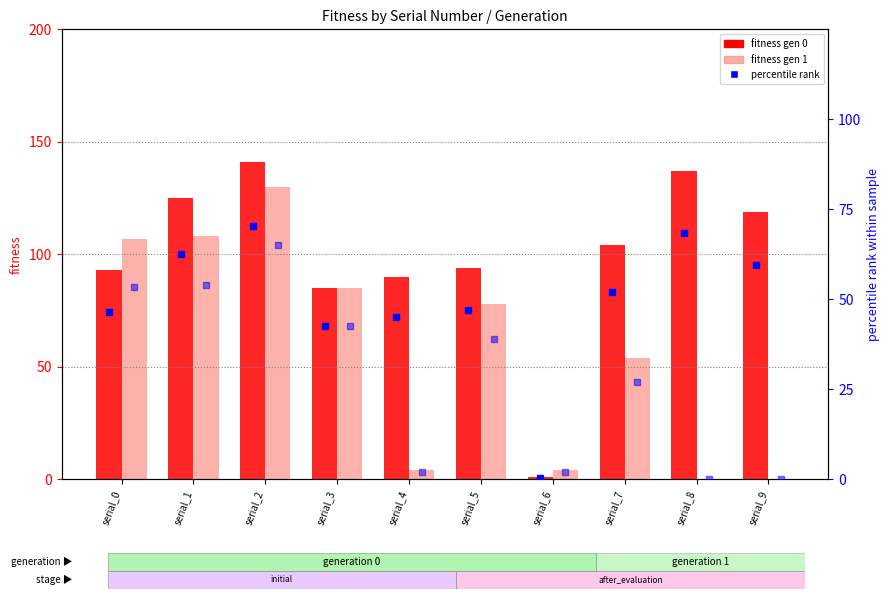

Which series contains the highest Y value?

fitness gen 0